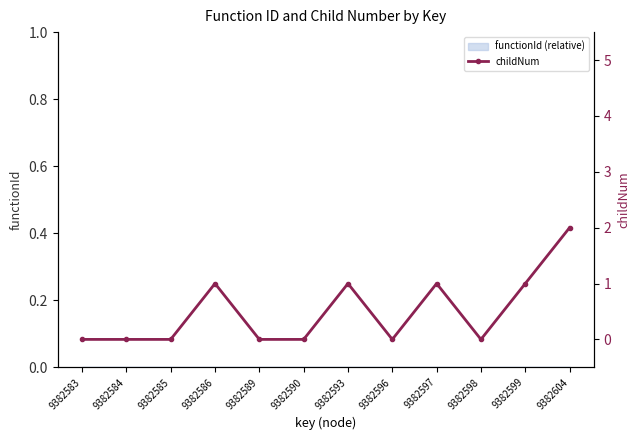

What is the difference between the maximum and minimum values?

2